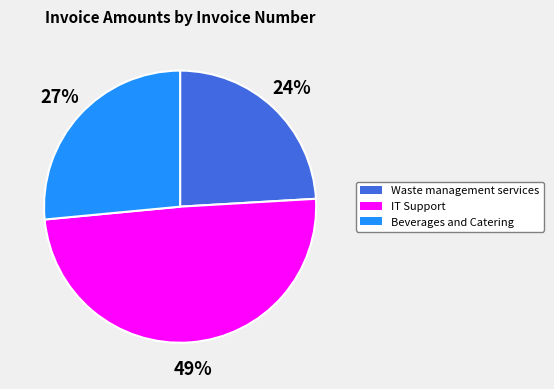

To the nearest percent, what is the difference between the largest and smallest slice percentages?

25%